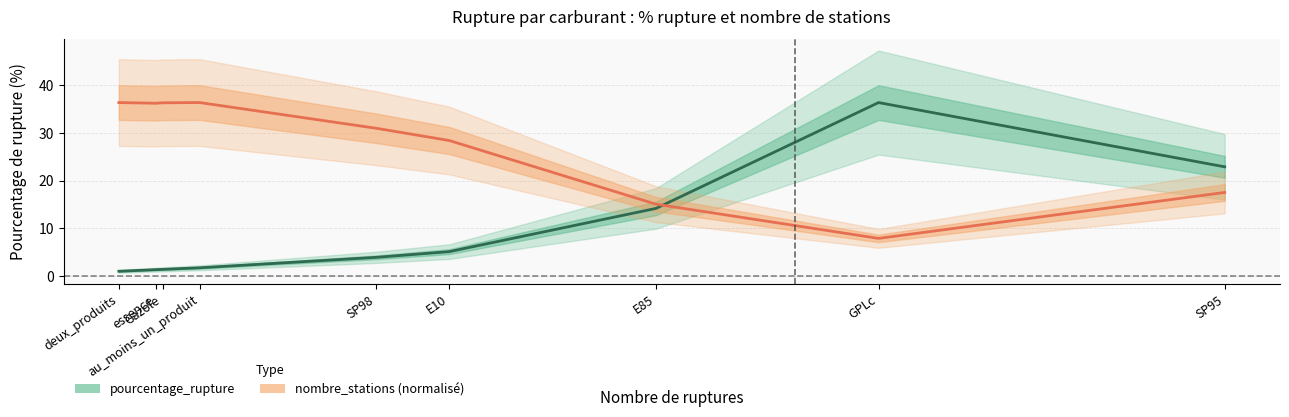

True or false: pourcentage_rupture has a value of 5.1 at E10.

True